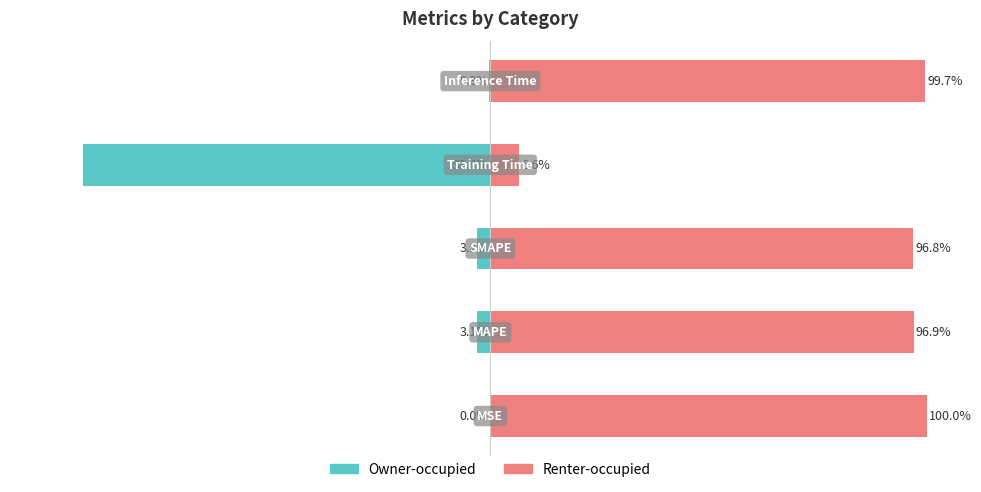

True or false: Owner-occupied has a value of -0.0 at −125.

True